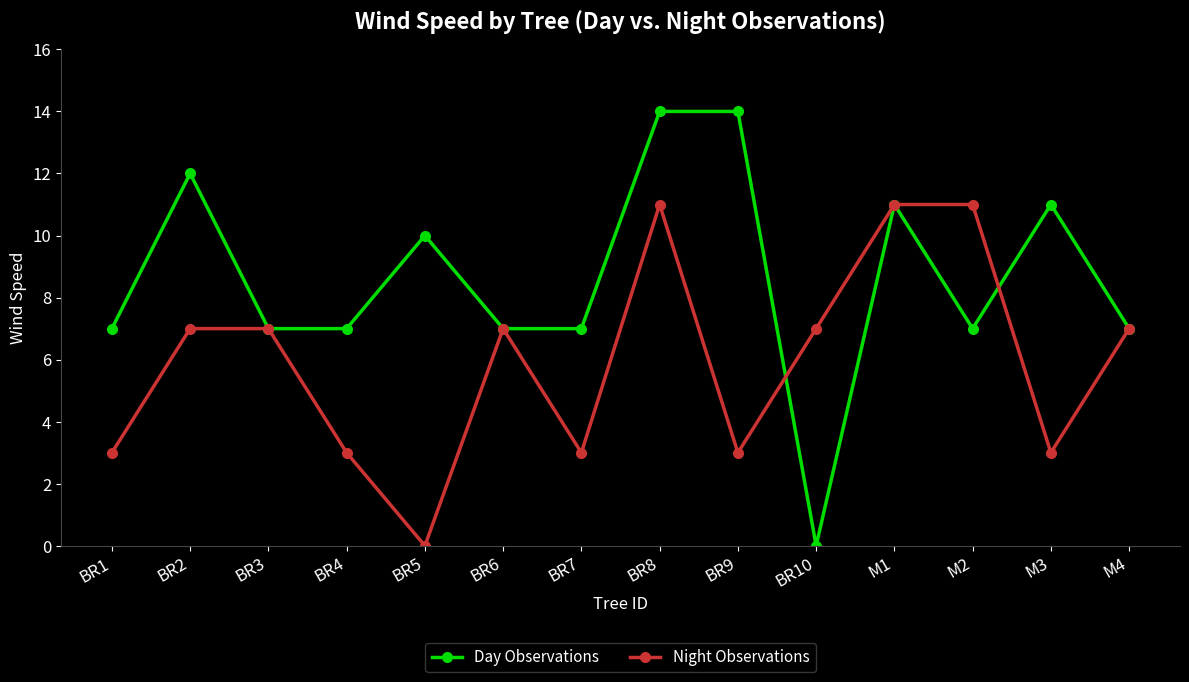

What is the difference between the Night Observations values at BR7 and BR8?

8